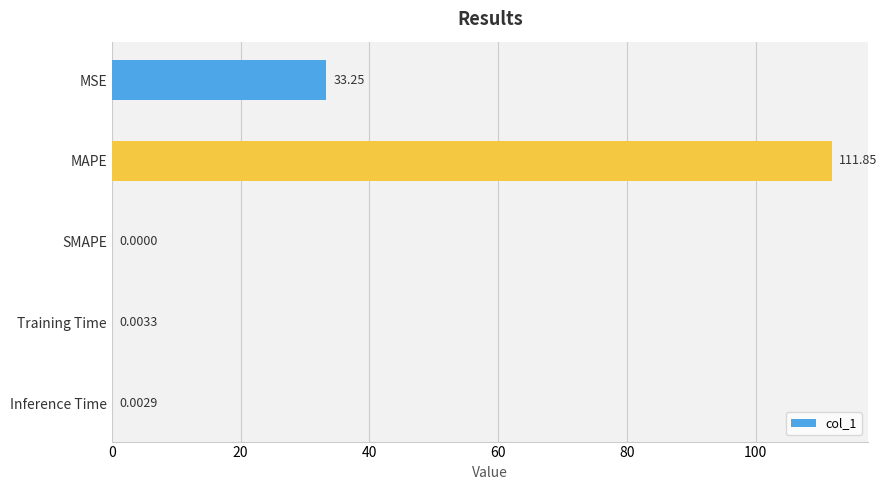

Which has a higher value, Inference Time or SMAPE?

Inference Time